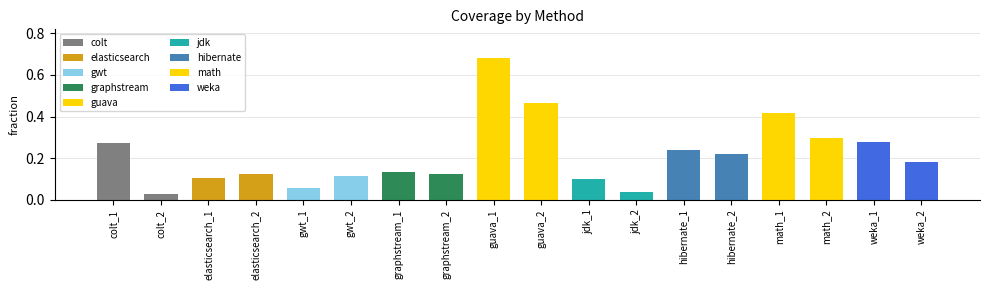

The chart shows a value of 0.4 at weka_1. True or false?

False